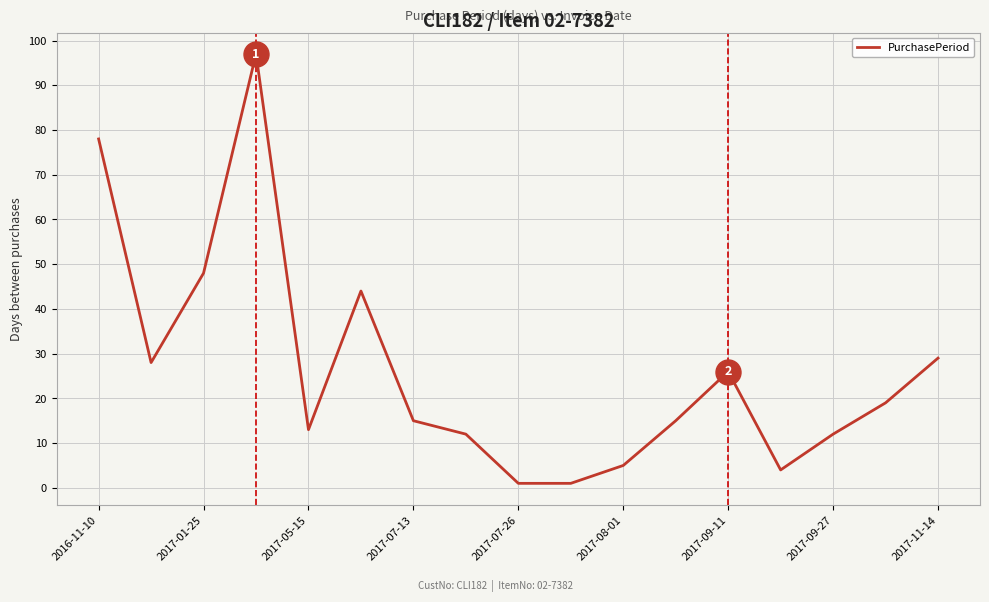

What is the difference between the maximum and minimum values?

96